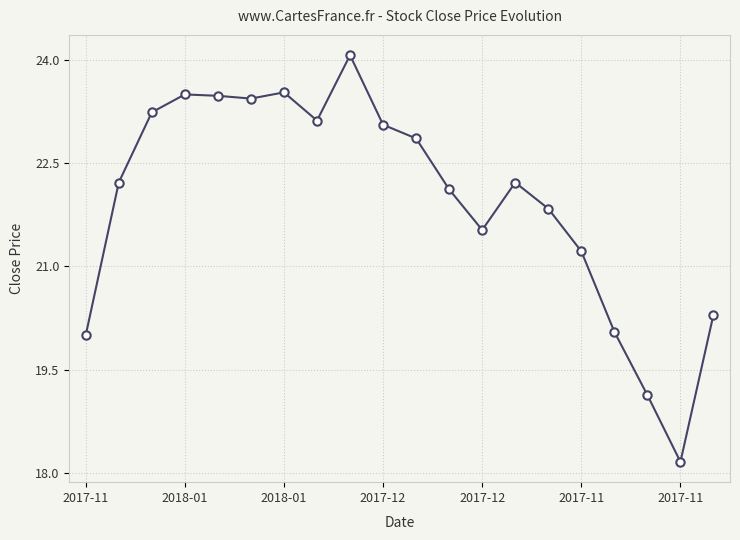

Does the chart have visible grid lines?

Yes